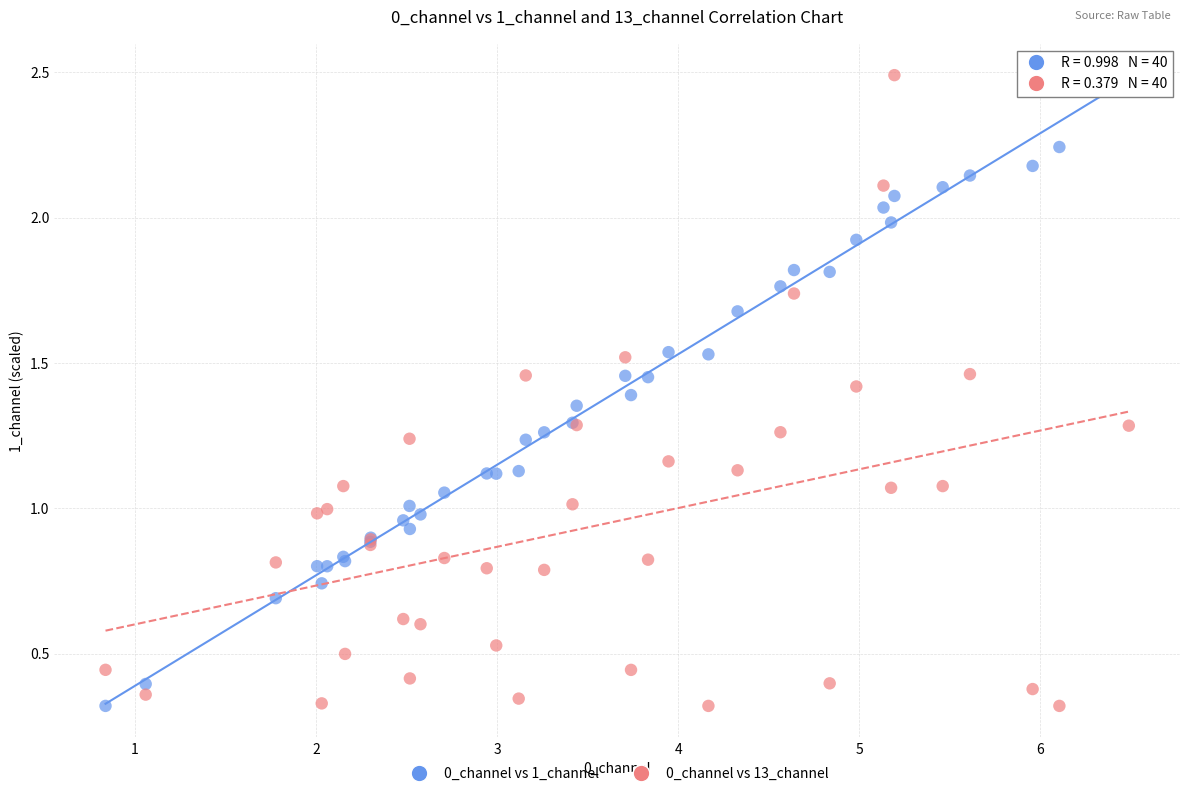

What is the X range (max minus min) for the scatter plot?

5.7